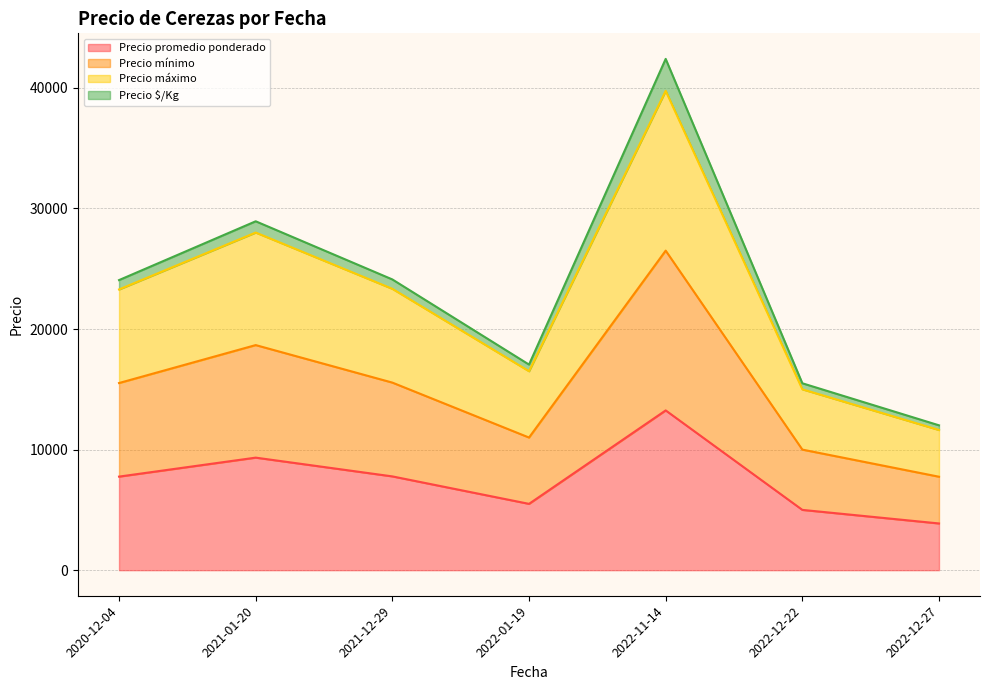

List the series in order of their peak value, highest first.

Precio promedio ponderado, Precio mínimo, Precio máximo, Precio $/Kg